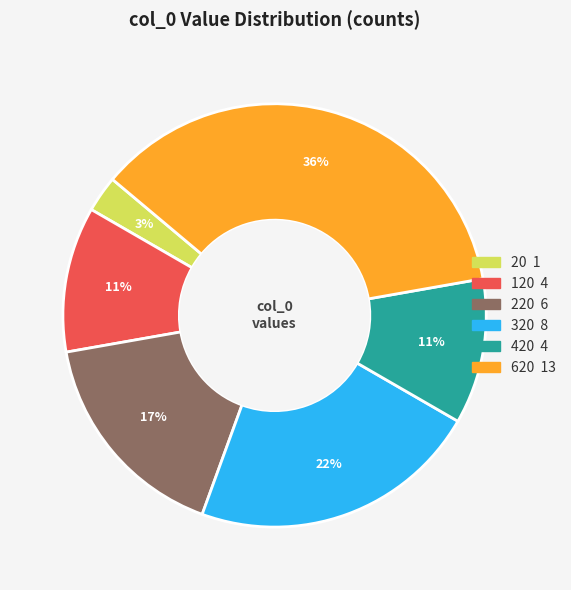

To the nearest percent, what is the average slice percentage?

17%